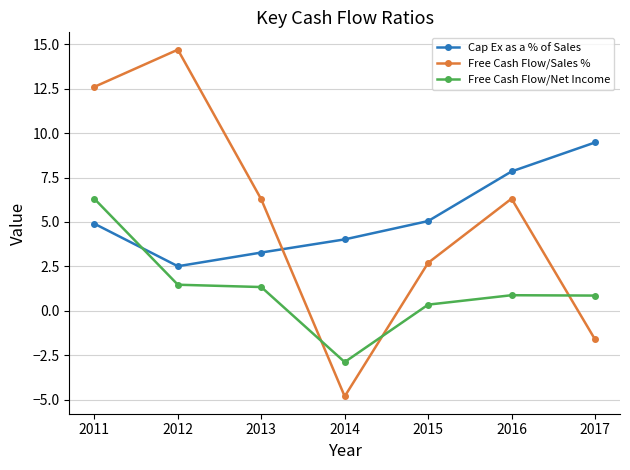

What is the sum of all Cap Ex as a % of Sales values?

37.1